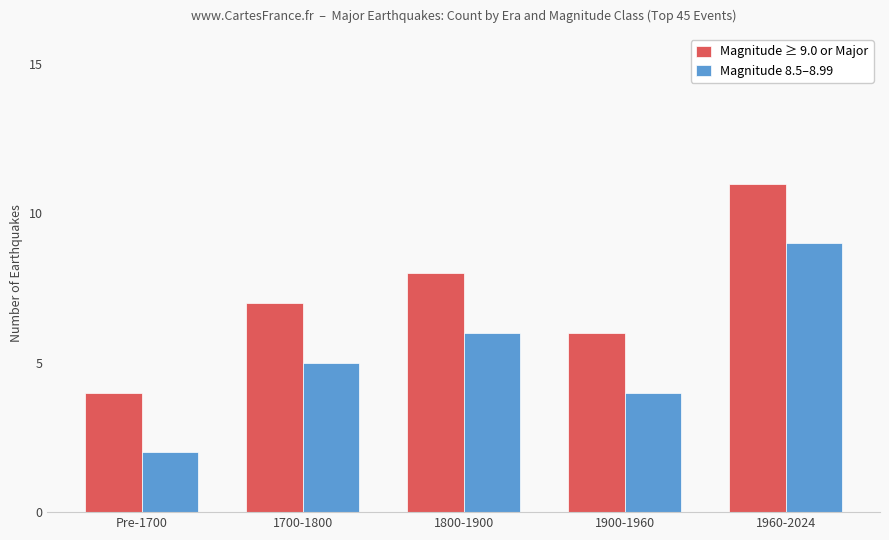

What is the sum of the Magnitude ≥ 9.0 or Major values at 1960-2024 and 1900-1960?

17